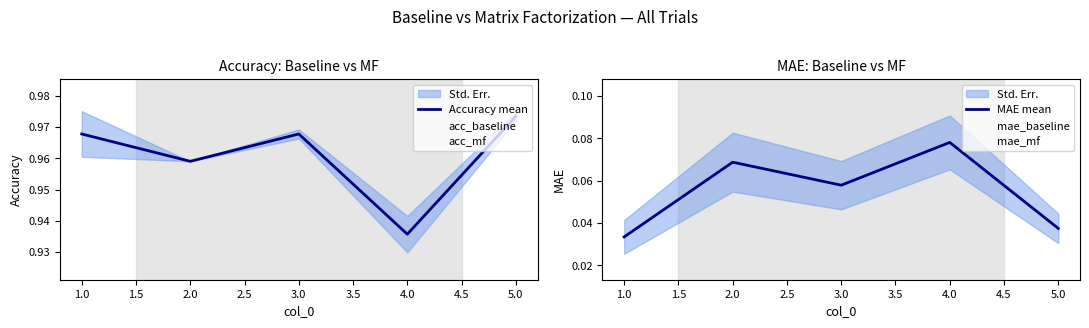

How many times do acc_baseline and acc_mf cross each other?

1